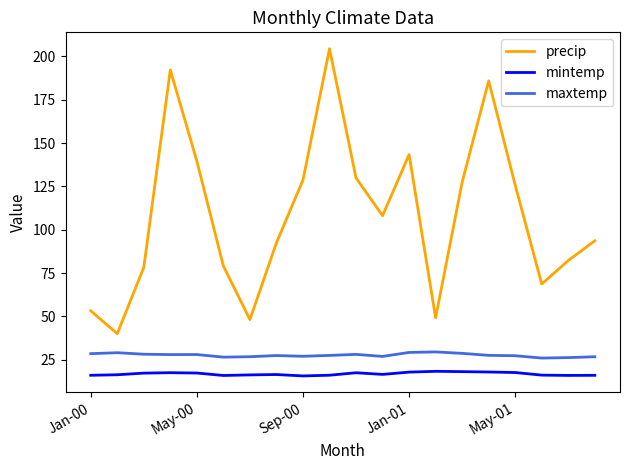

What is the minimum value shown in the chart?

15.7